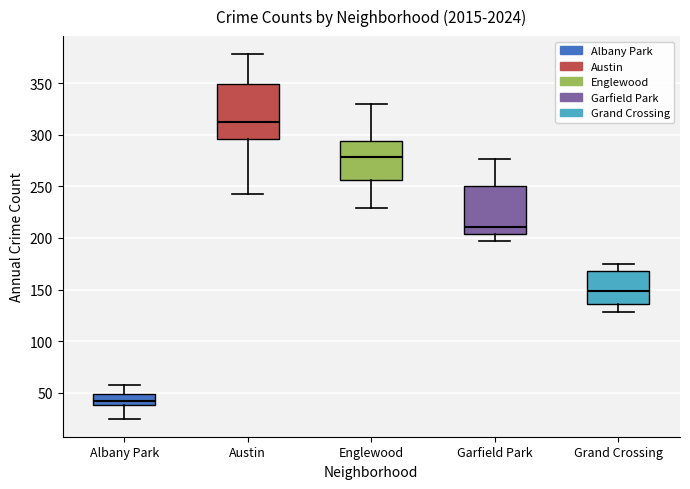

Which box's median line is the highest?

Austin